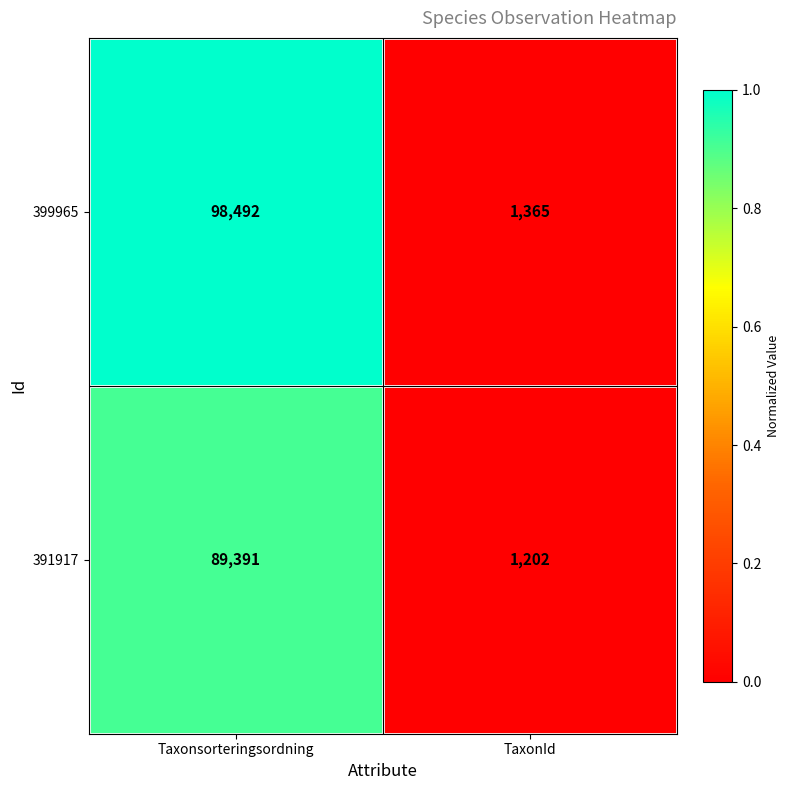

At TaxonId, list the series in order from largest to smallest.

399965, 391917